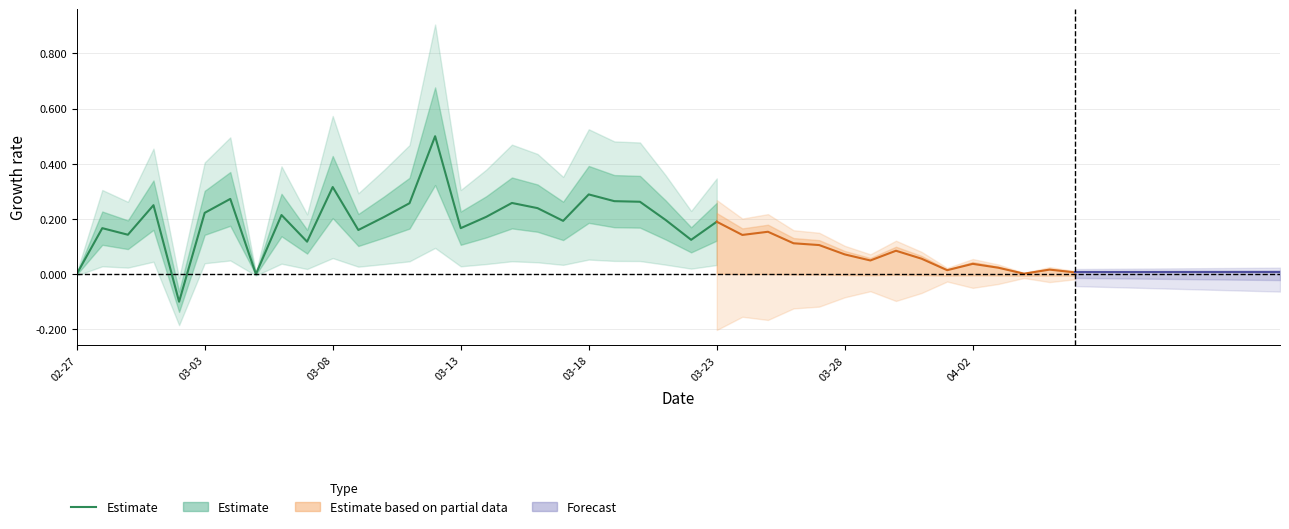

What is the change in value from 12 to 24?

-0.1